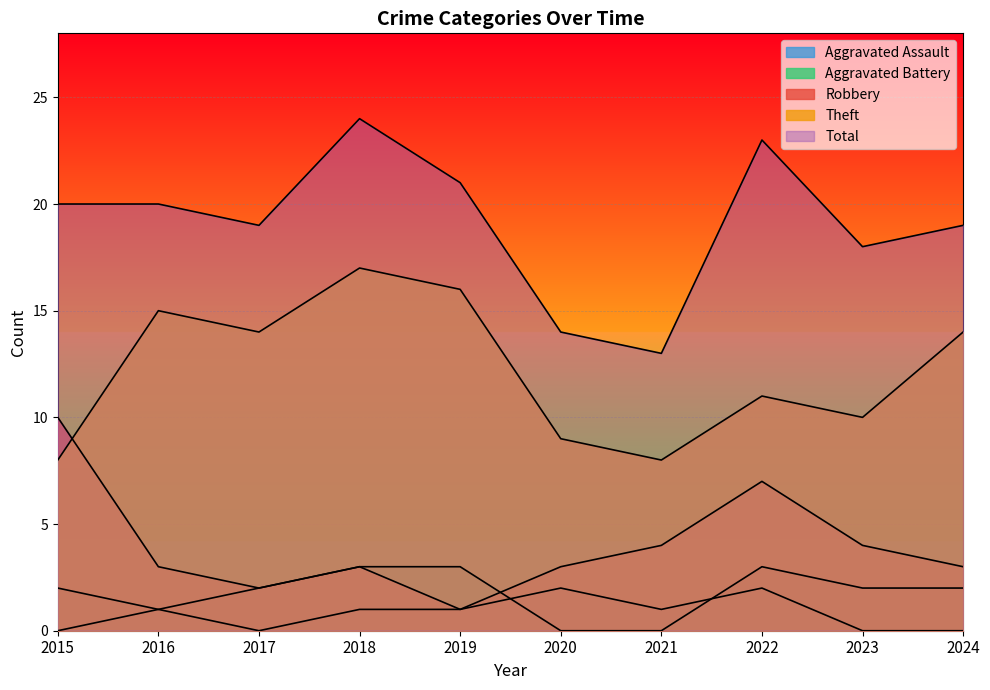

At which category is the sum across all series the highest?

2018